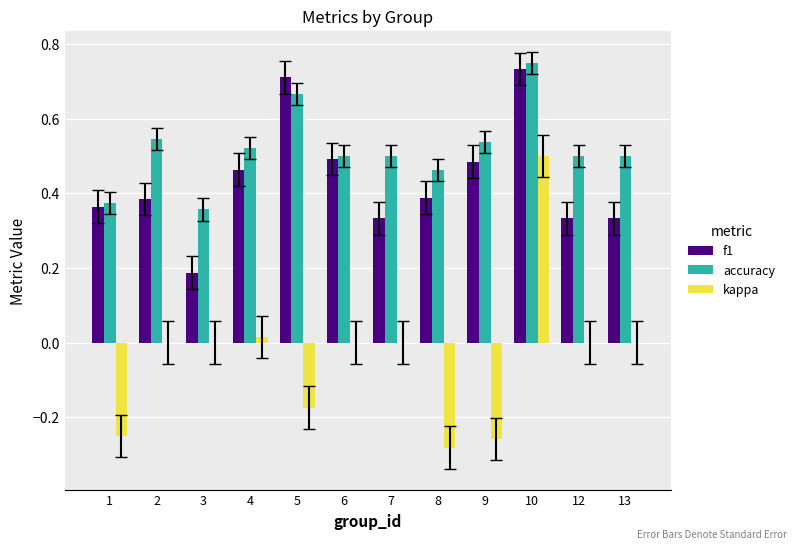

What is the sum of the accuracy values at 8 and 12?

1.0